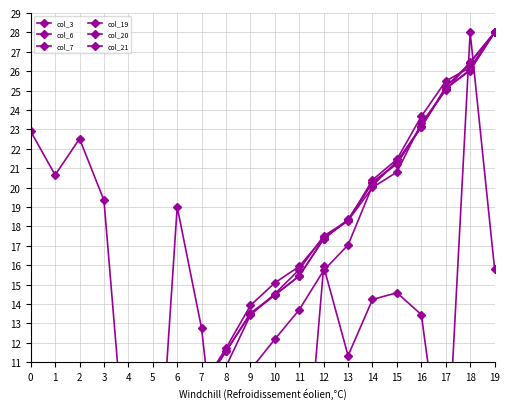

Is it true that col_21 equals 0.8 at 2?

False